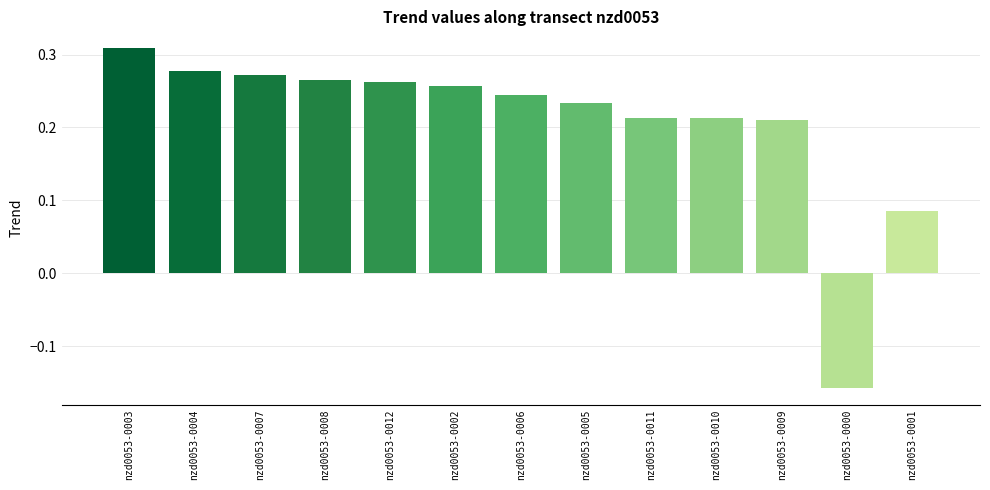

What is the difference between the values at nzd0053-0009 and nzd0053-0000?

0.4